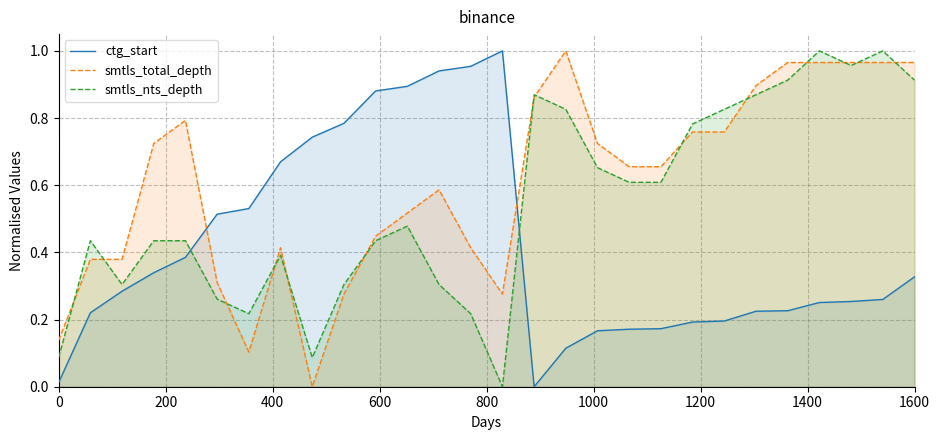

List the series in order of their overall mean, lowest first.

ctg_start, smtls_nts_depth, smtls_total_depth